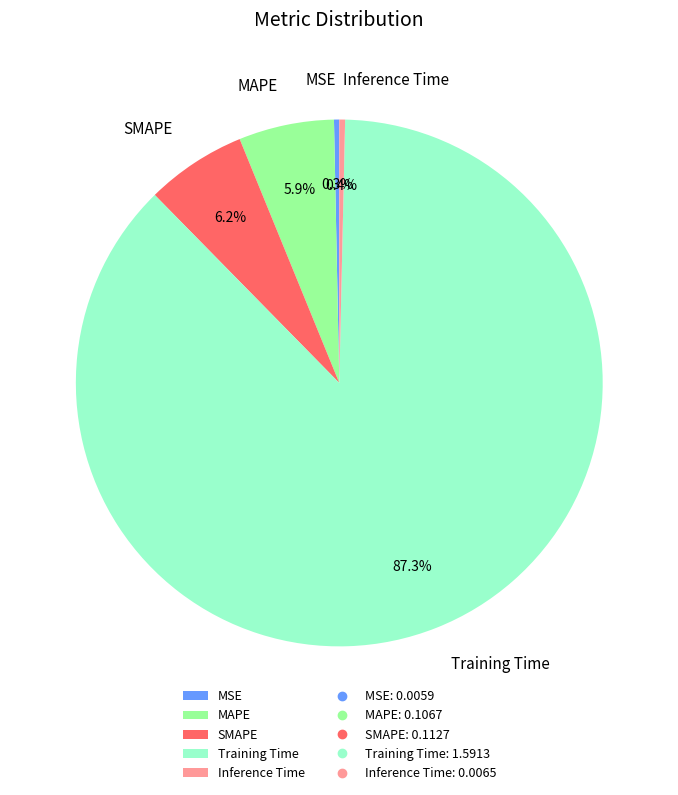

To the nearest percent, what is the combined percentage of SMAPE and Training Time?

93%